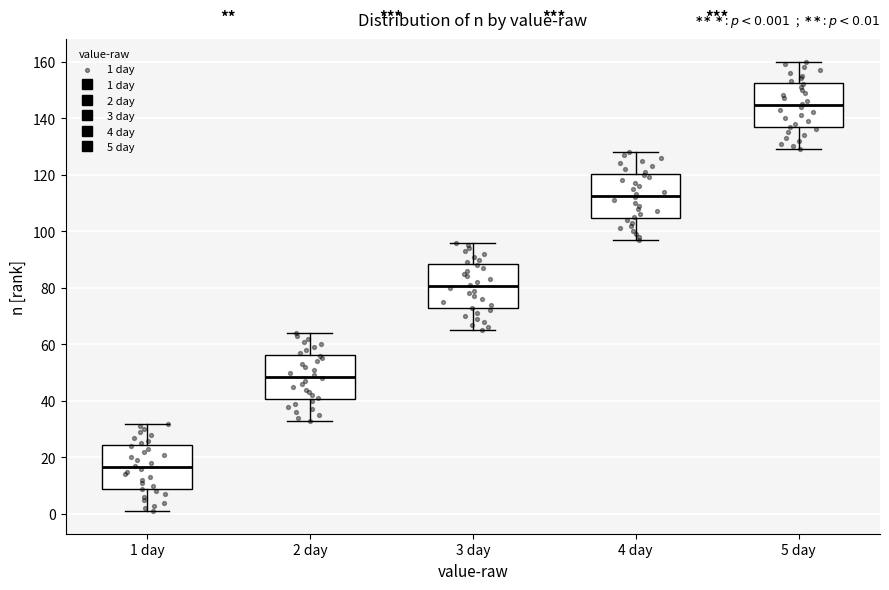

Which box's median line is the lowest?

1 day